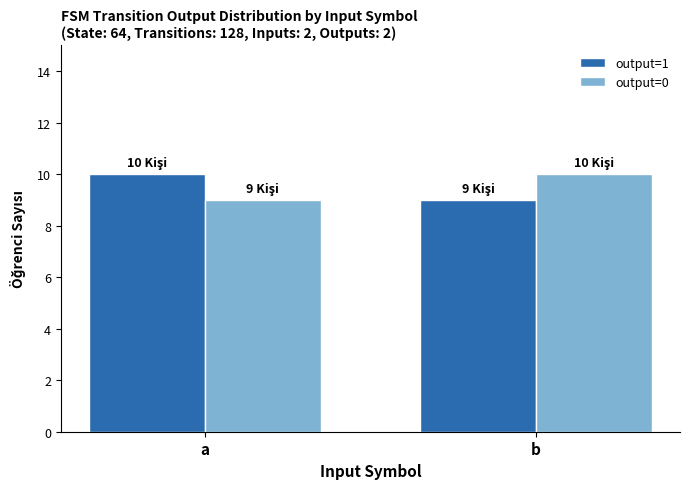

Which category has the lowest value in the output=1 series?

b